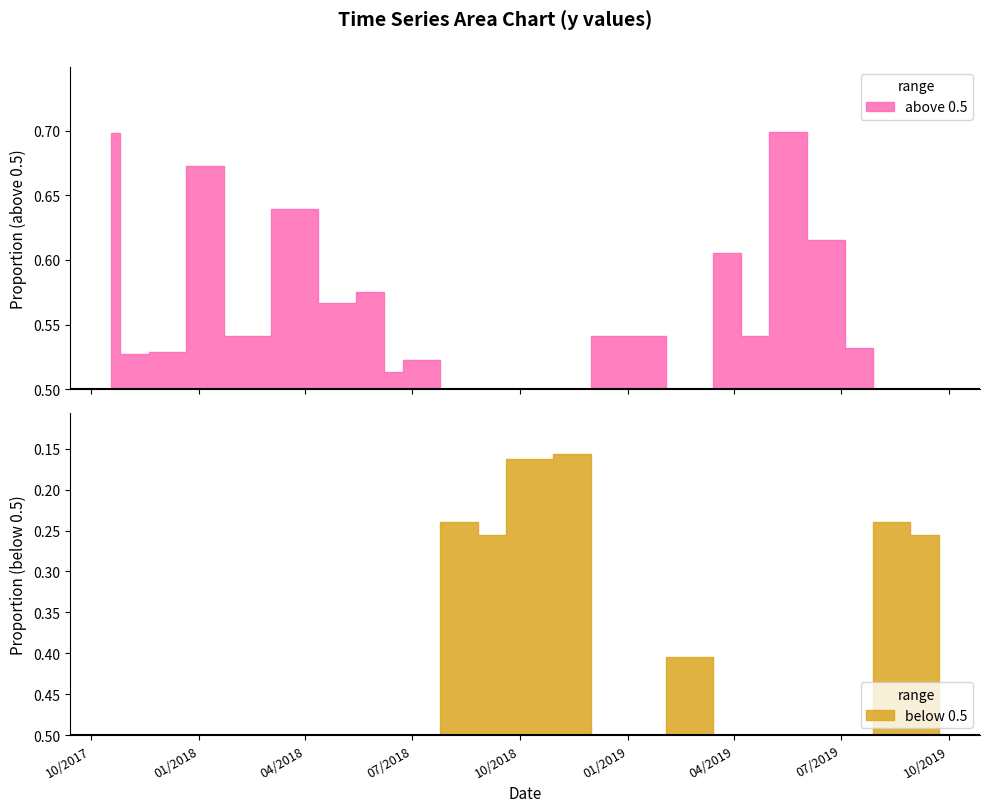

Is it true that the value at 10/5/2018 is 0.1?

False